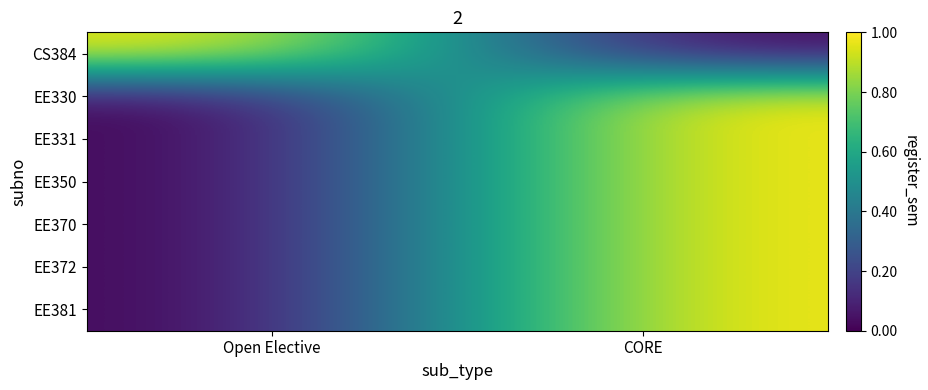

At which category is the sum across all series the highest?

CORE